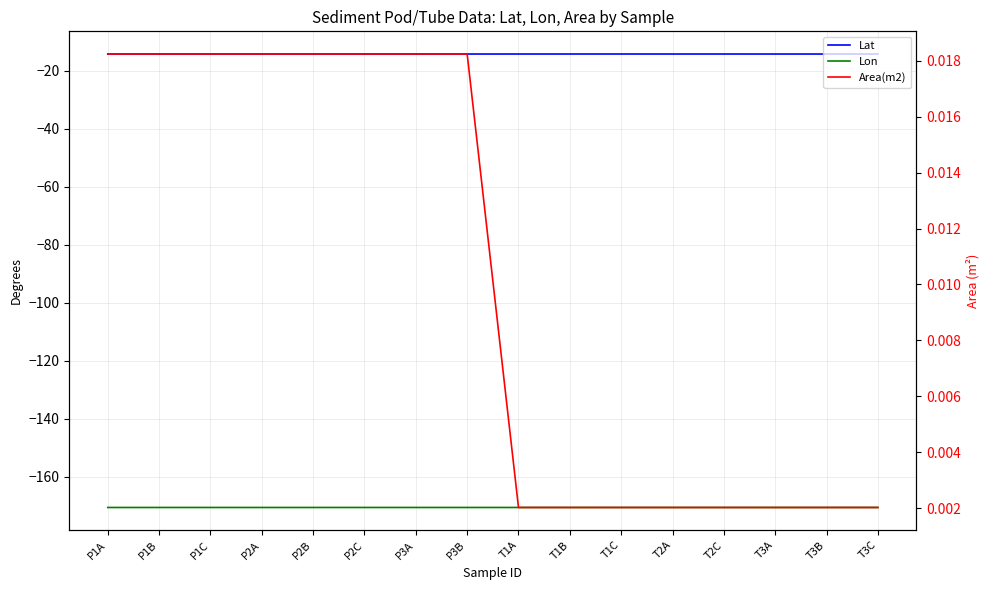

Is the value of Area(m2) at T3A greater than the value of Lat at T1B?

Yes